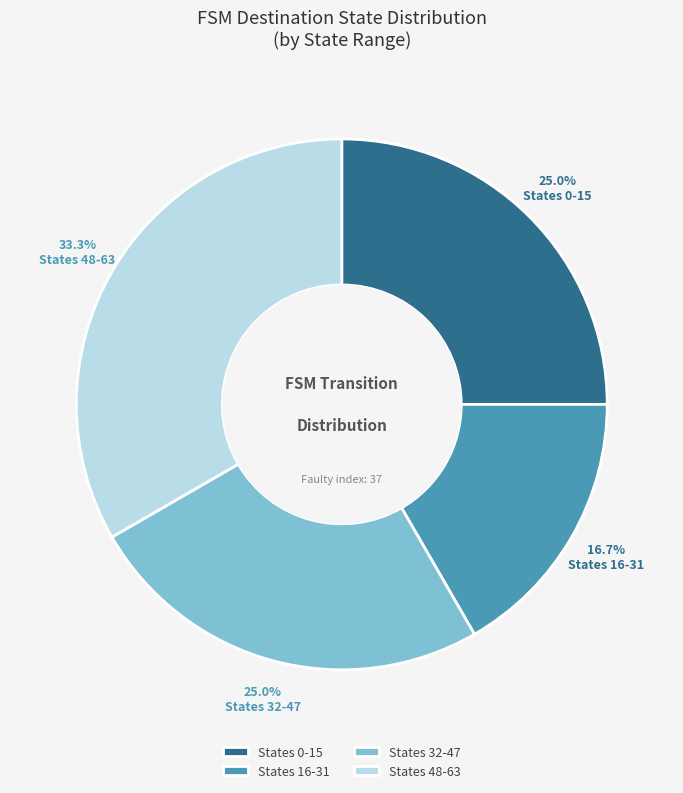

Do States 32-47 and States 16-31 together represent more than half of the pie?

No